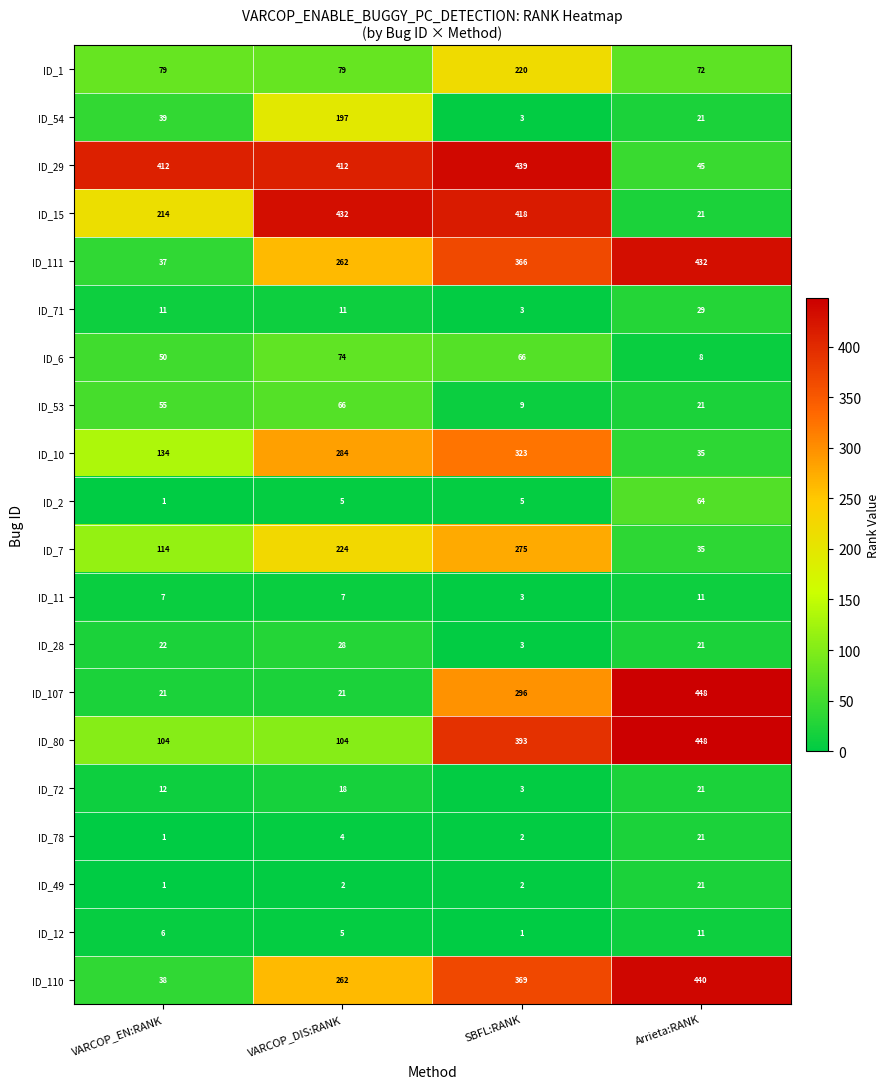

Which series has the largest total across all categories?

ID_29